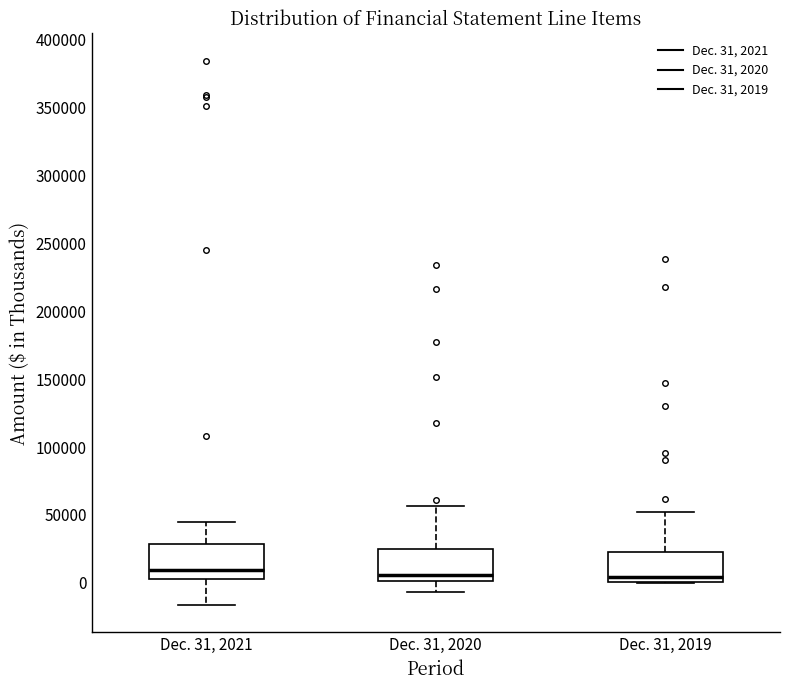

Reading left to right, transcribe this box plot: for each box, give where its median line is, the range the box spans, and where its two whiskers end, as read against the y-axis. The values are not printed on the chart, so give them approximately, as read against the axis.

Dec. 31, 2021: median 10000, box 5000 to 30000, whiskers -15000 to 45000
Dec. 31, 2020: median 5000, box 0 to 25000, whiskers -5000 to 55000
Dec. 31, 2019: median 5000, box 0 to 25000, whiskers 0 to 50000